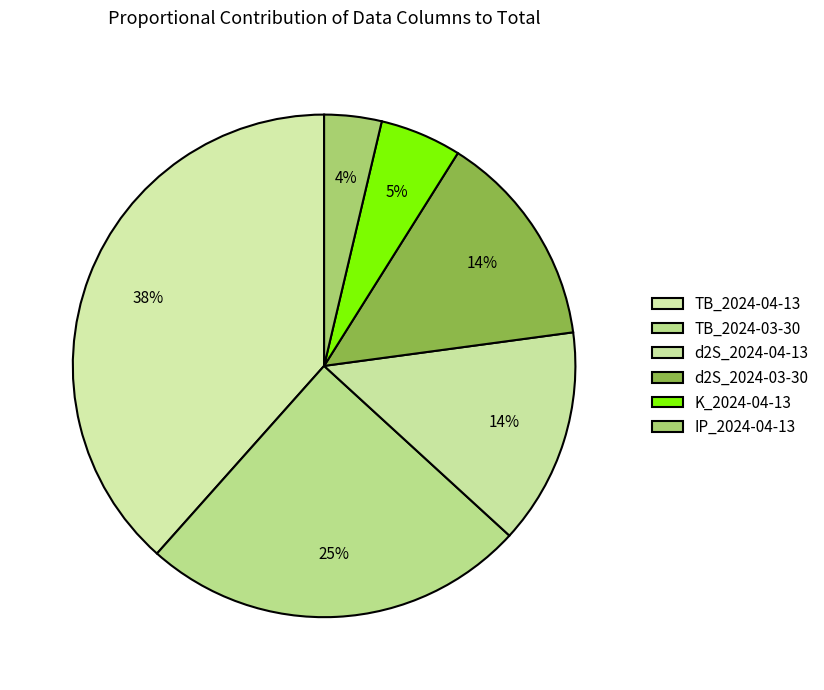

Which slice is the largest?

TB_2024-04-13